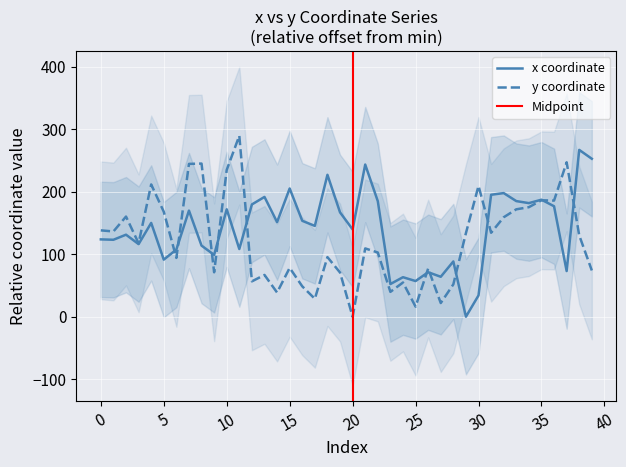

What is the highest value of the y series?

289.9